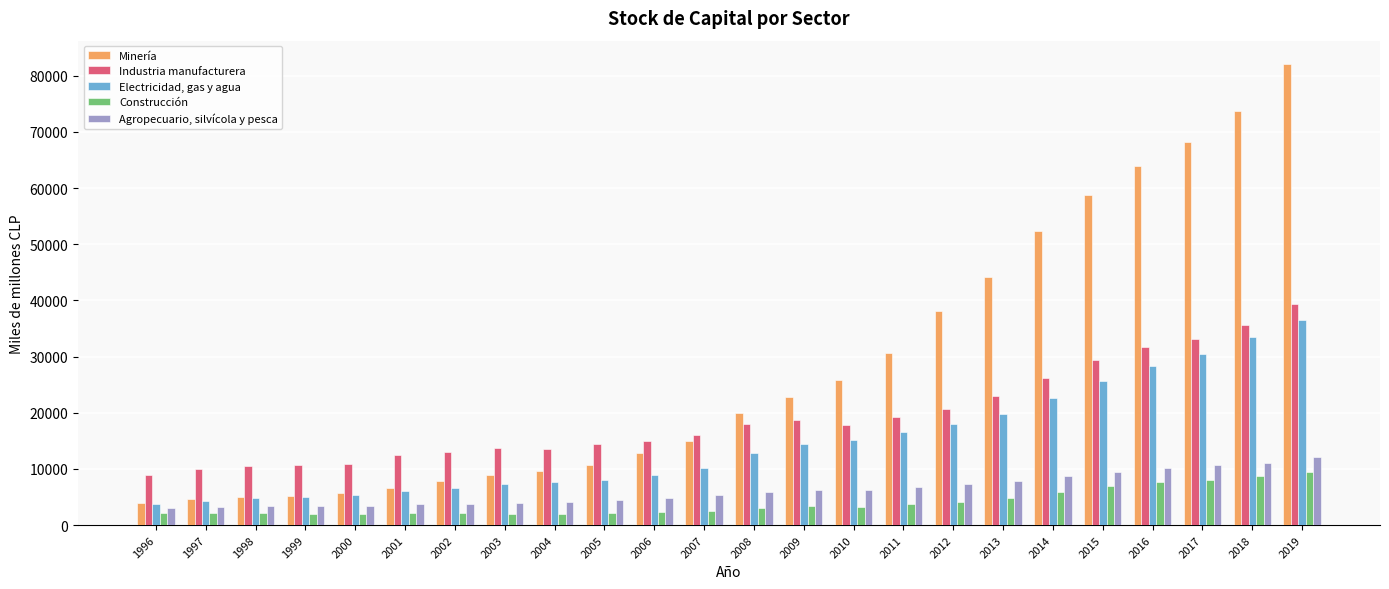

Rank the series at 1996 from lowest to highest value.

Construcción, Agropecuario, silvícola y pesca, Electricidad, gas y agua, Minería, Industria manufacturera